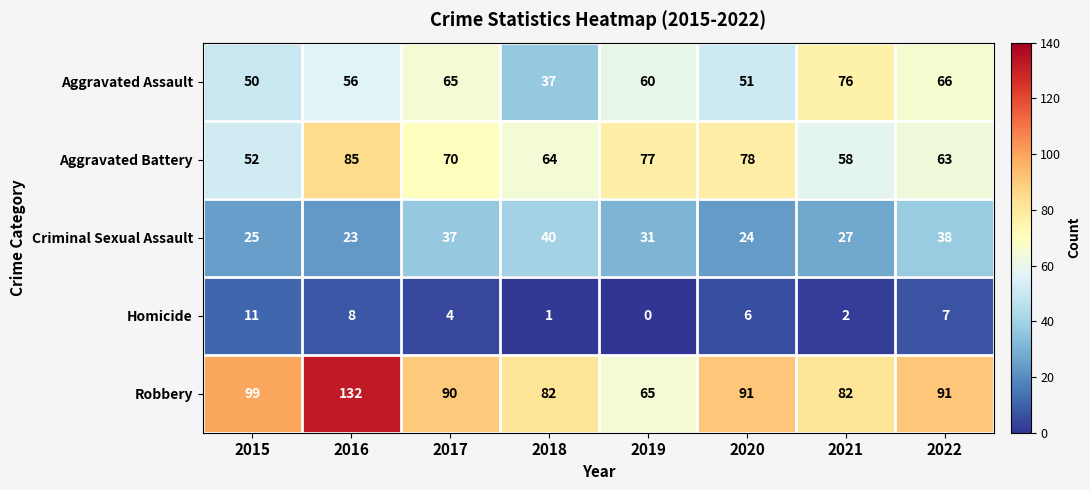

At 2018, list the series in order from smallest to largest.

Homicide, Aggravated Assault, Criminal Sexual Assault, Aggravated Battery, Robbery